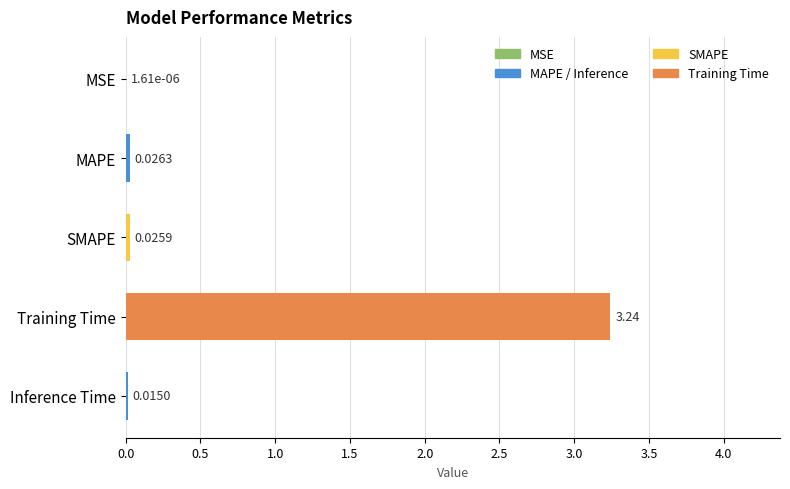

At which label is the value closest to 1?

MAPE